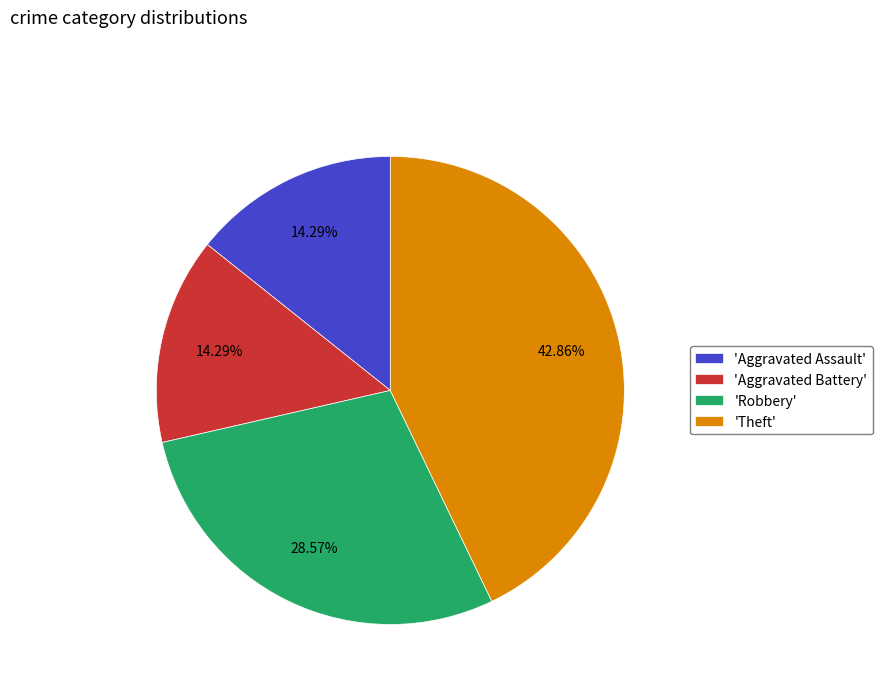

Is there a majority slice in this chart?

No